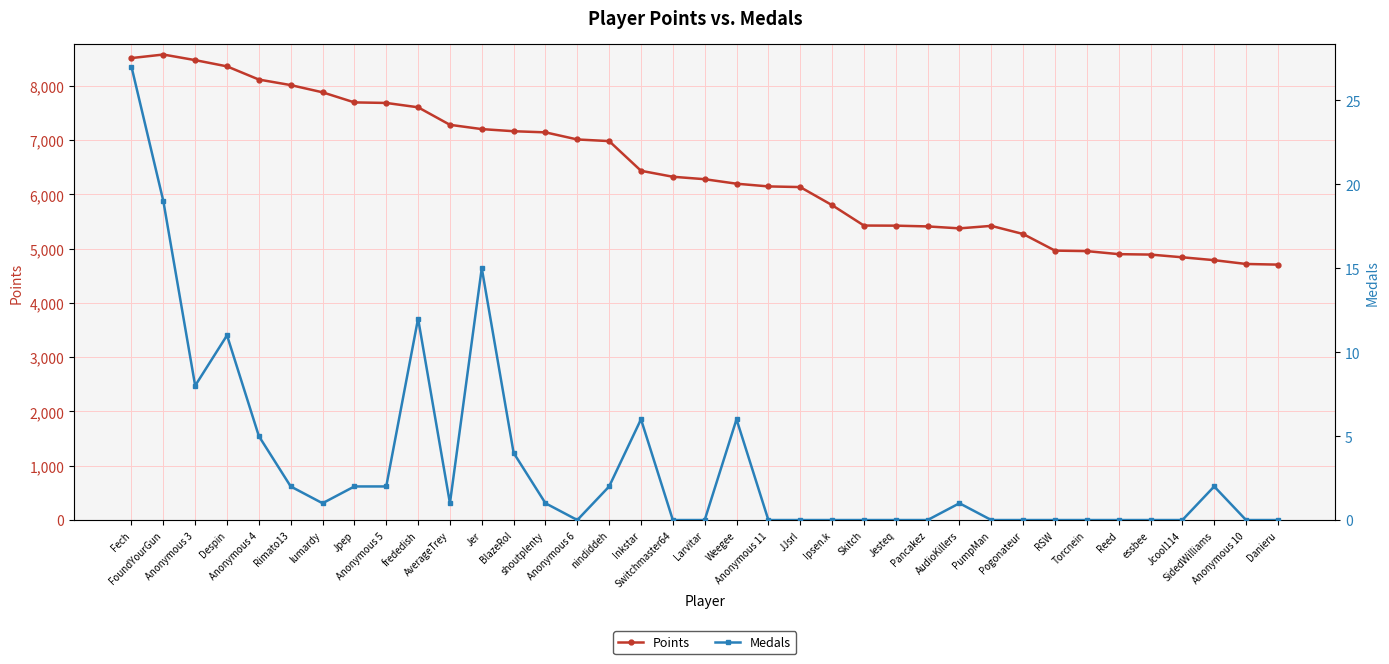

Reading left to right, what are all the values shown in this chart?

Points: 8512	8577	8474	8359	8116	8014	7881	7695	7685	7605	7282	7203	7164	7143	7012	6982	6435	6325	6280	6197	6147	6135	5802	5426	5424	5410	5374	5420	5270	4964	4955	4899	4891	4841	4788	4718	4706
Medals: 27	19	8	11	5	2	1	2	2	12	1	15	4	1	0	2	6	0	0	6	0	0	0	0	0	0	1	0	0	0	0	0	0	0	2	0	0